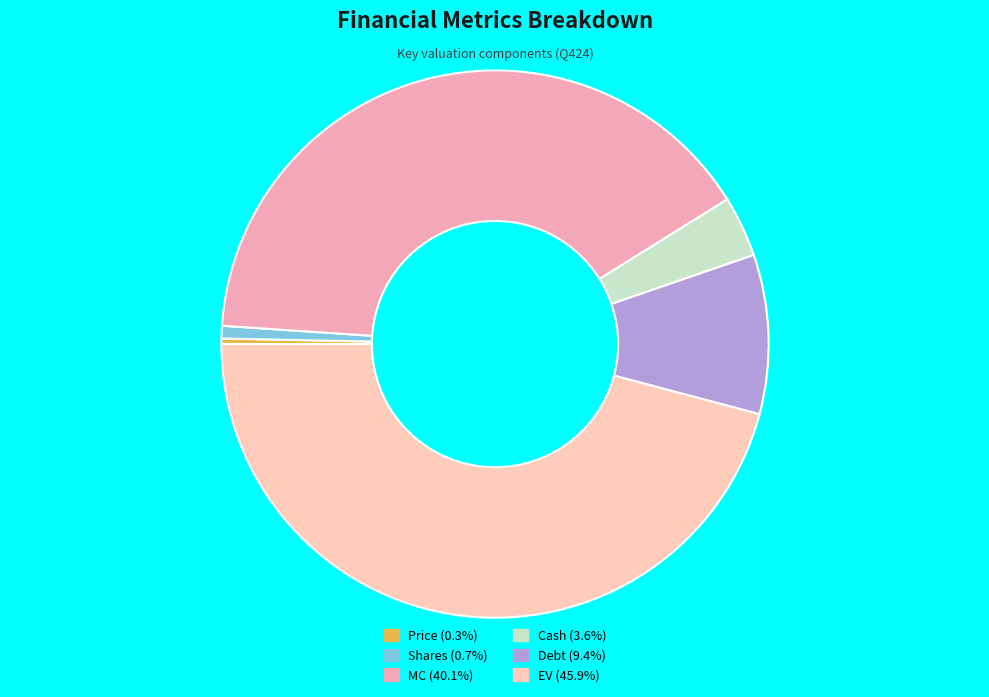

Between EV and Cash, which is larger?

EV